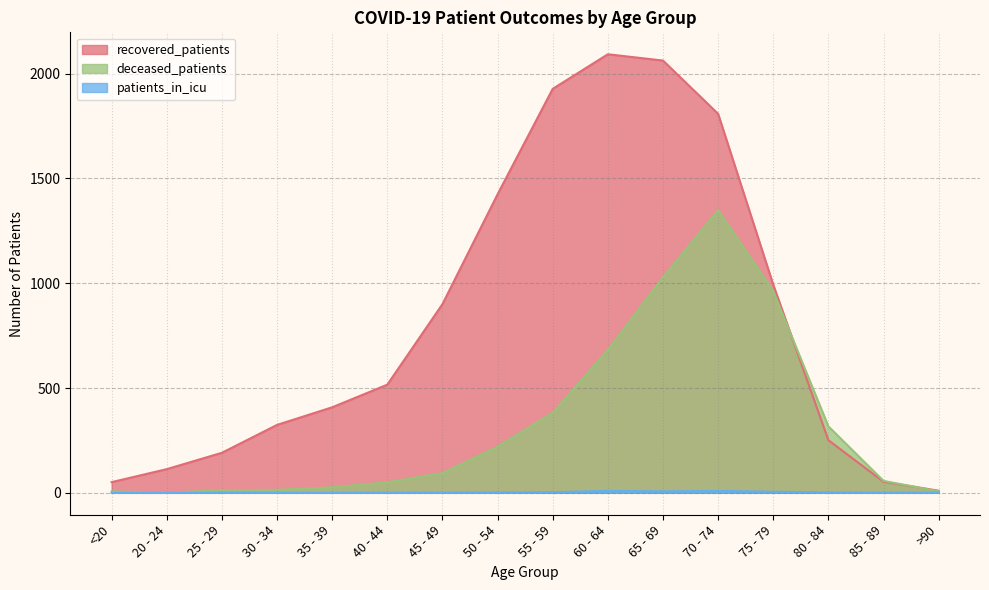

List the series in order of their peak value, highest first.

recovered_patients, deceased_patients, patients_in_icu